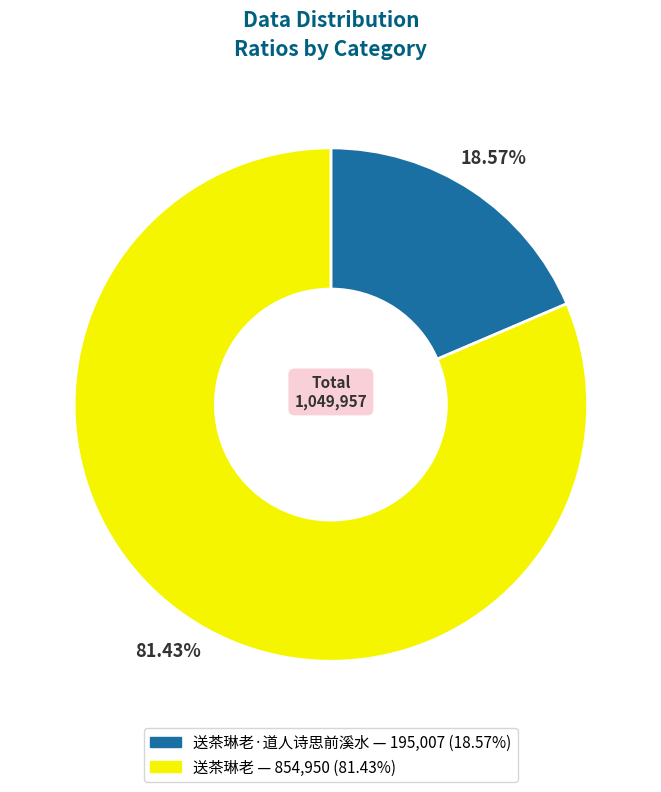

To the nearest percent, what is the average slice percentage?

50%